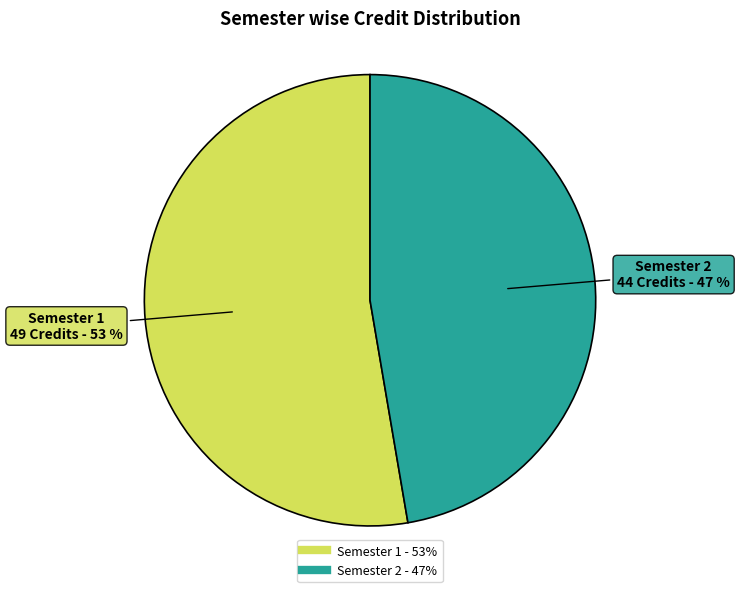

What is the ratio of the value at Semester 1 to the value at Semester 2?

1.1